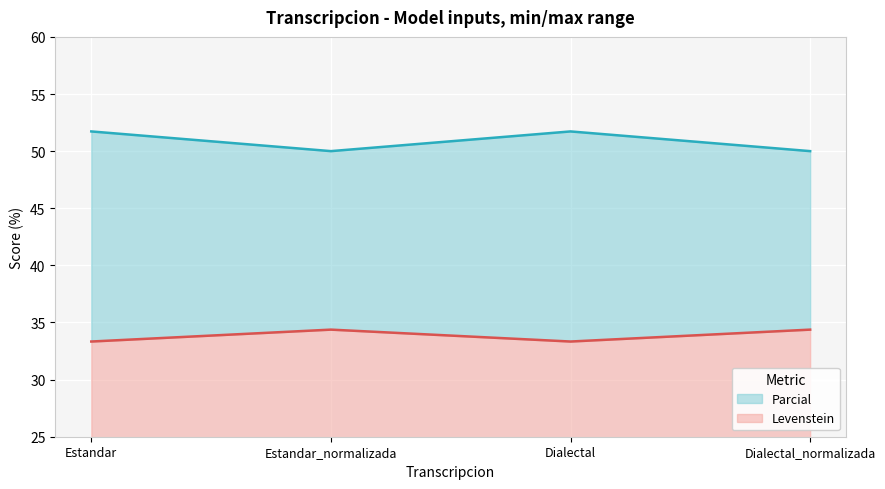

How many lines are shown in the chart?

2